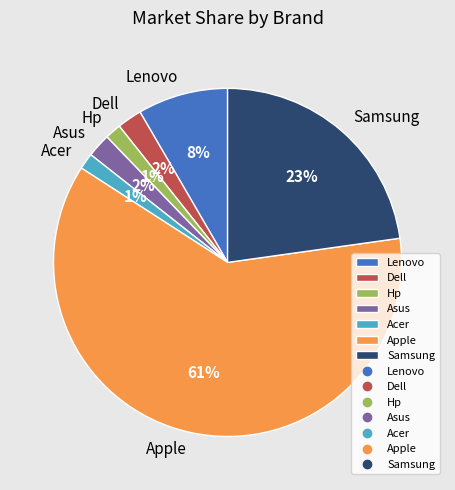

Which slice is the largest?

Apple